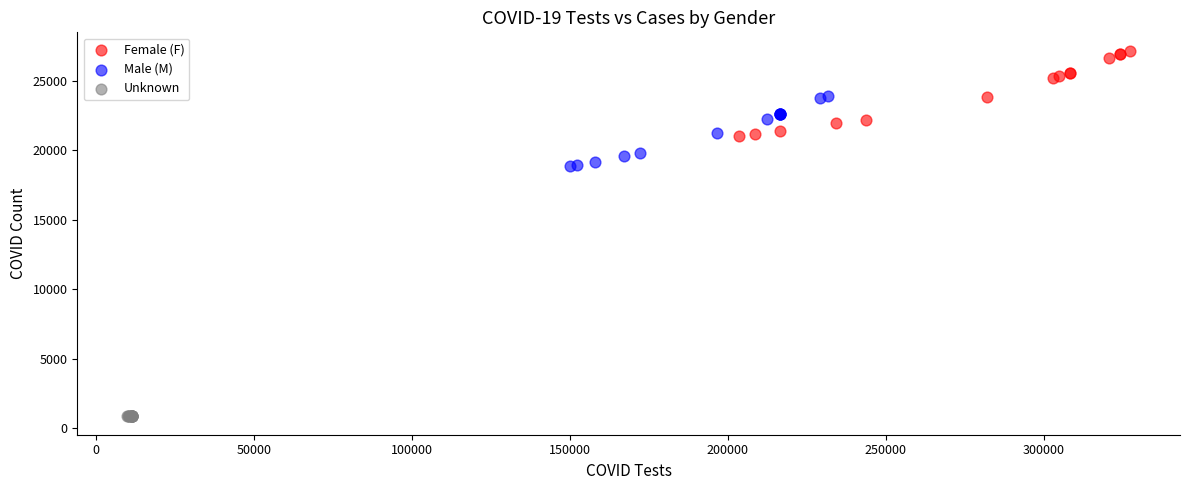

Which series reaches the maximum Y coordinate?

Female (F)